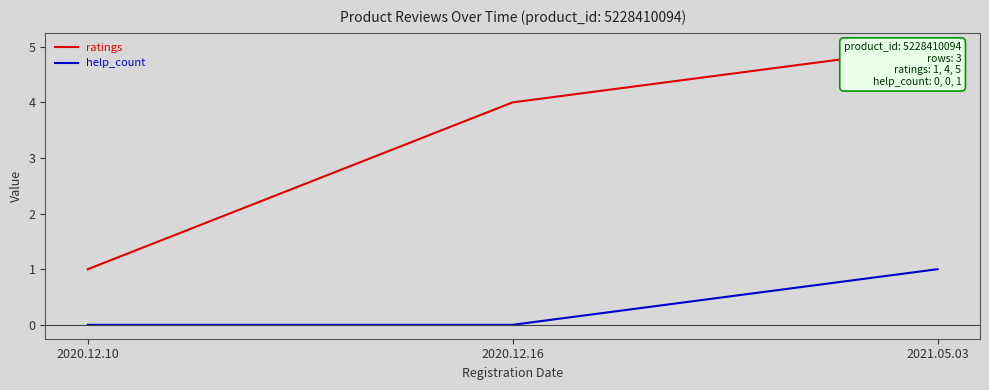

The ratings series shows 0 at 2020.12.10. True or false?

False